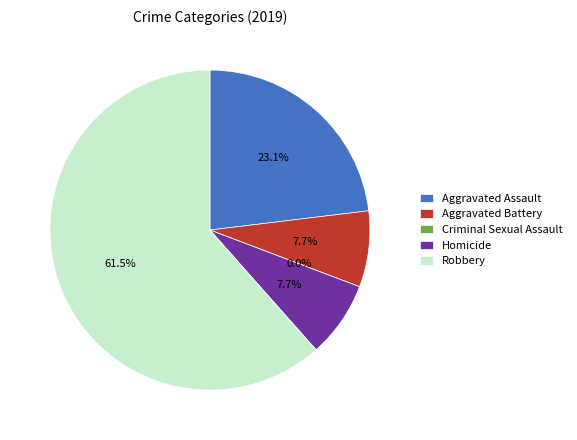

How many segments does this pie chart have?

5